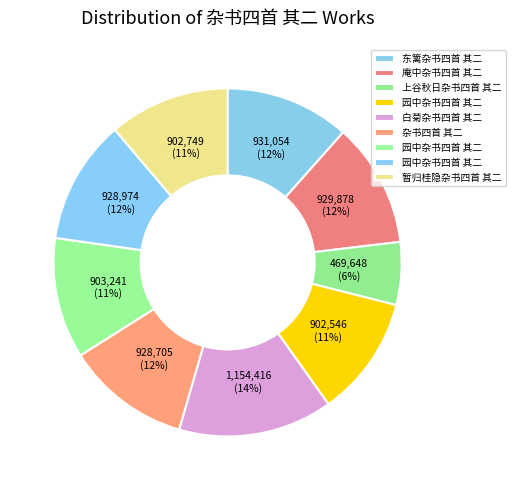

How many slices are in this pie chart?

9